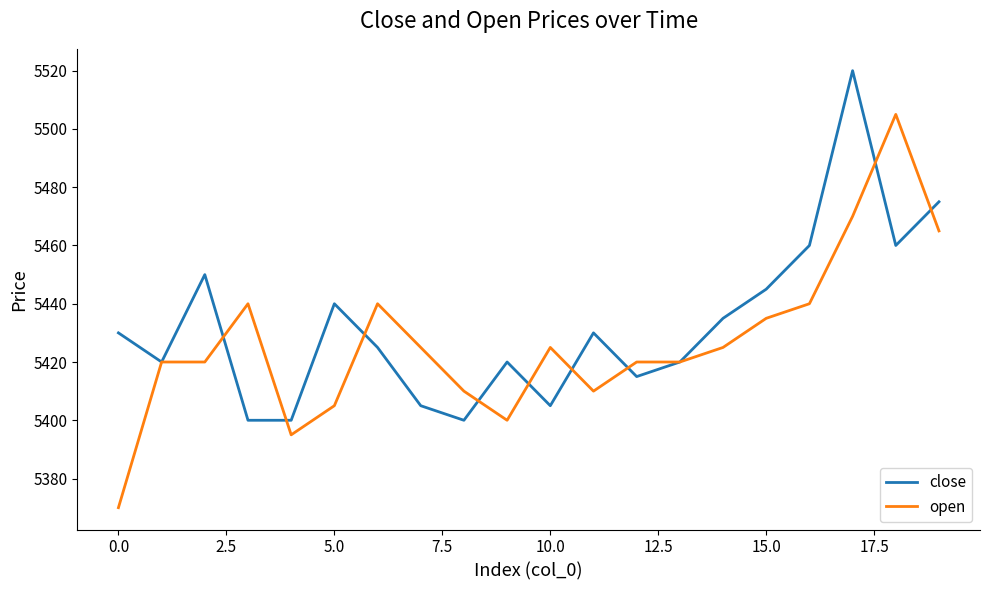

Which series has the largest range (max minus min)?

open